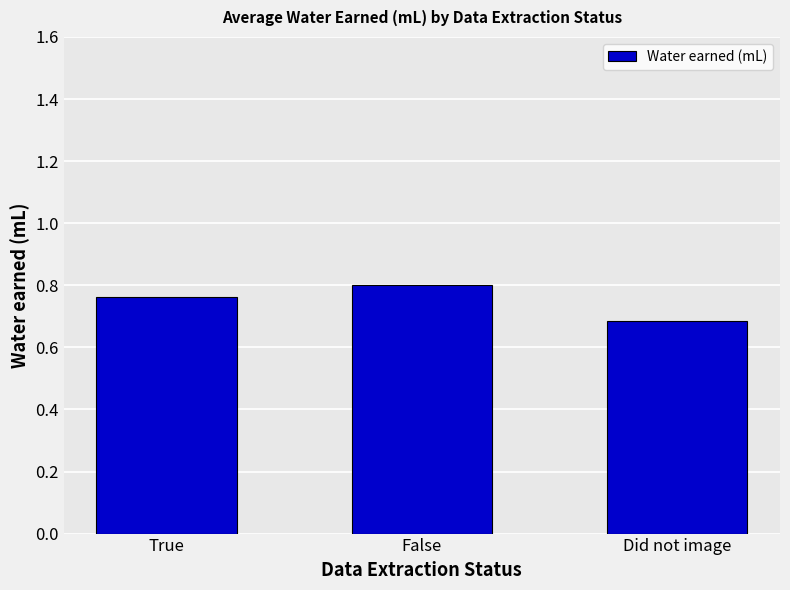

The value at Did not image is 0.4. True or false?

False